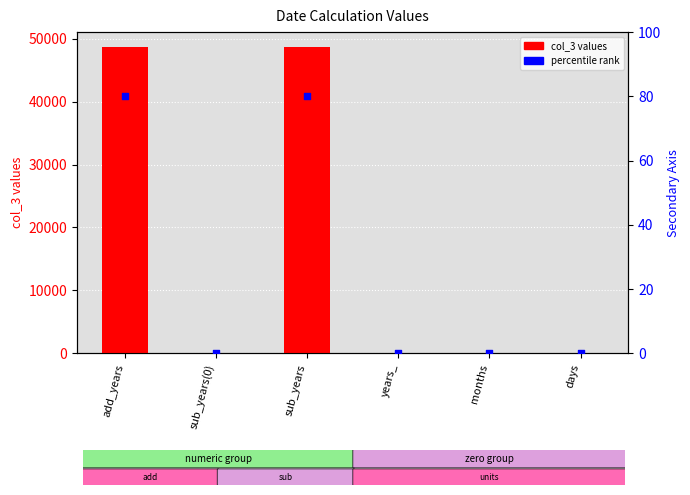

Which series has the largest total across all categories?

col_3